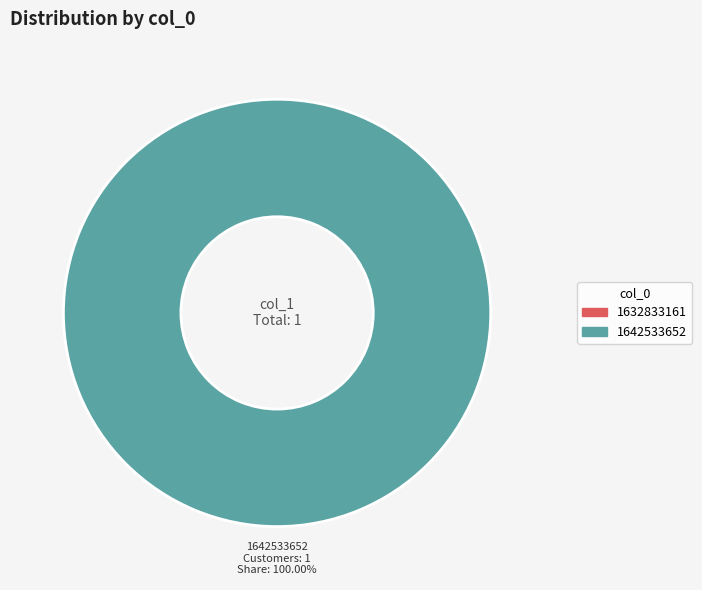

Is there a majority slice in this chart?

Yes